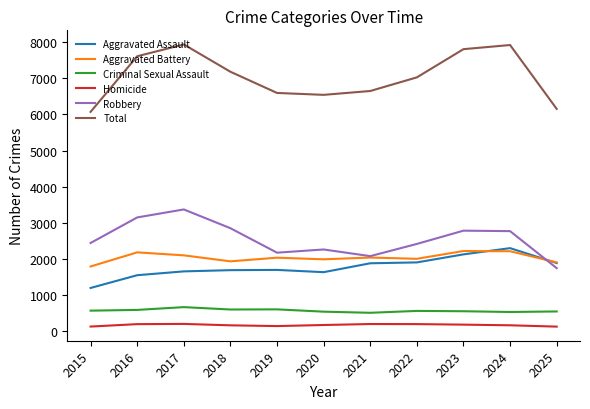

True or false: Aggravated Assault and Criminal Sexual Assault cross at least once.

False